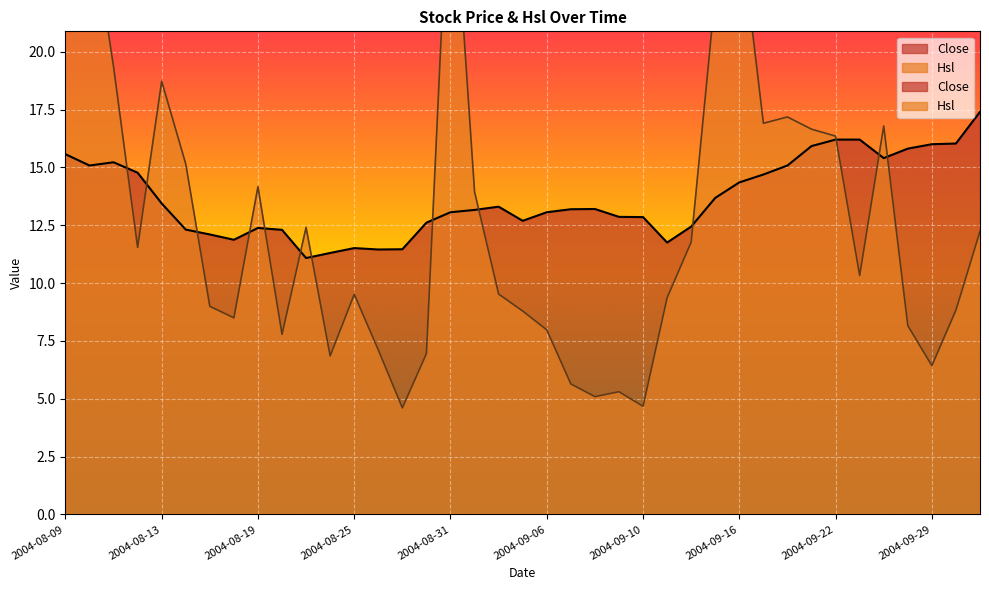

Which series changed the most between 2004-08-10 and 2004-08-12?

Hsl